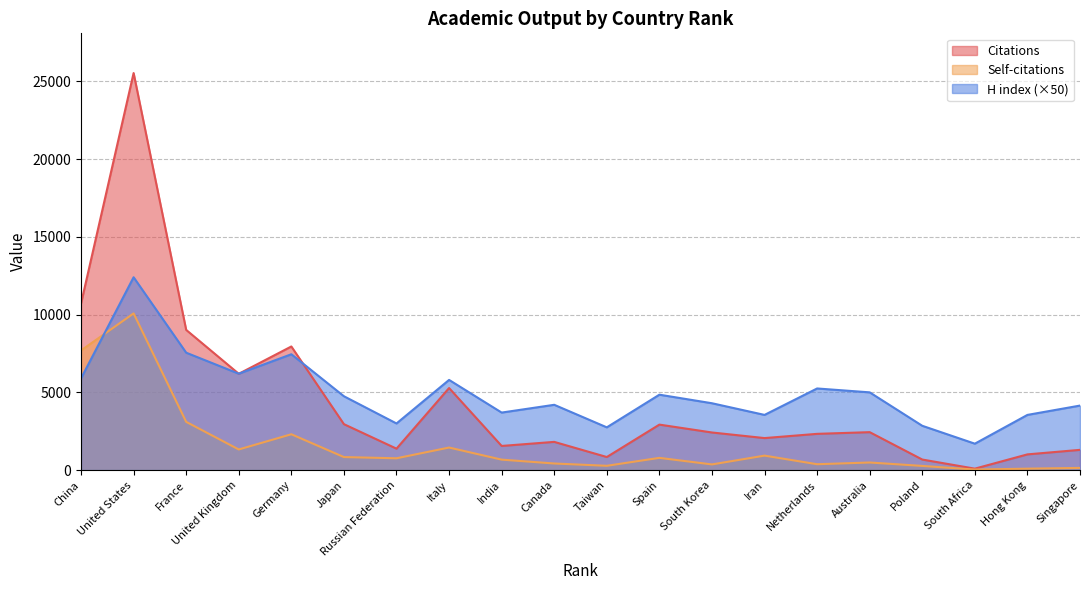

What is the greatest value displayed?

25532